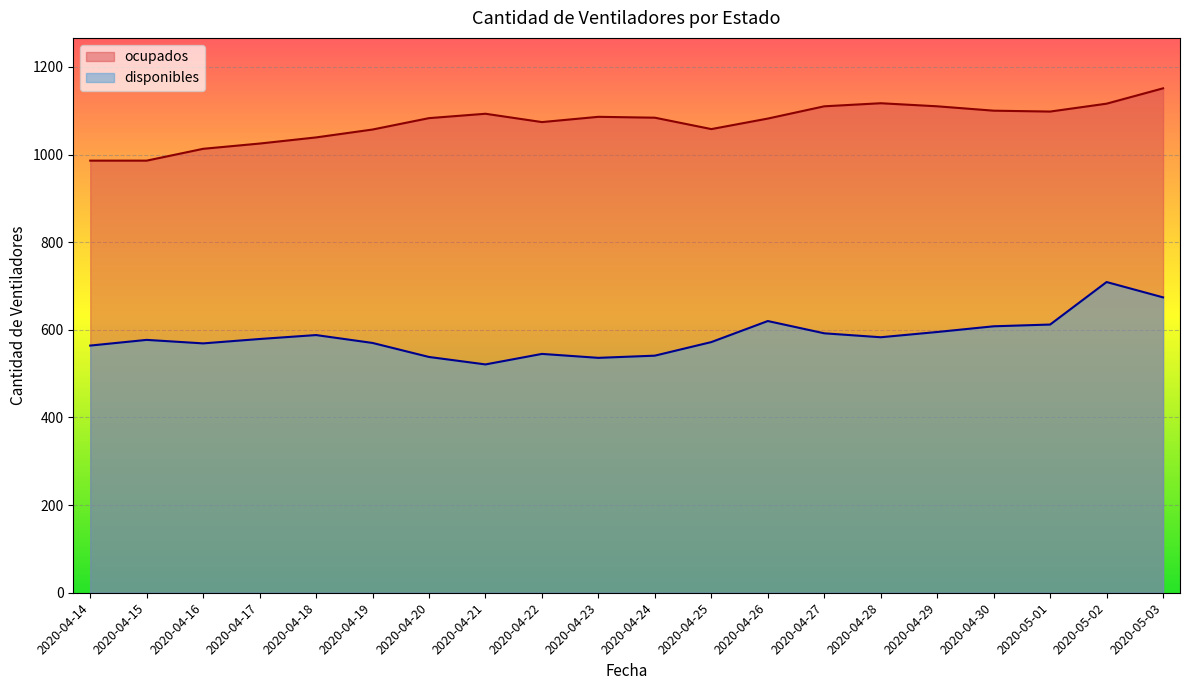

Reading right to left, transcribe all the data shown in this chart.

disponibles: 674	709	612	608	595	583	592	620	572	541	536	545	521	538	570	588	579	569	577	564
ocupados: 1151	1116	1098	1100	1110	1117	1110	1082	1058	1084	1086	1074	1093	1083	1057	1039	1025	1013	986	986